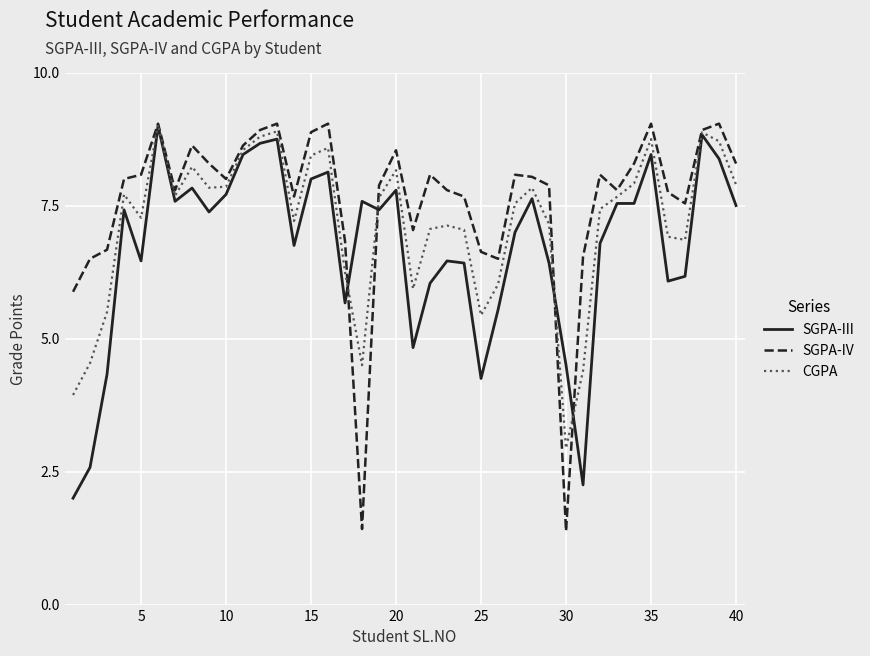

At how many categories does at least one series exceed 5?

39